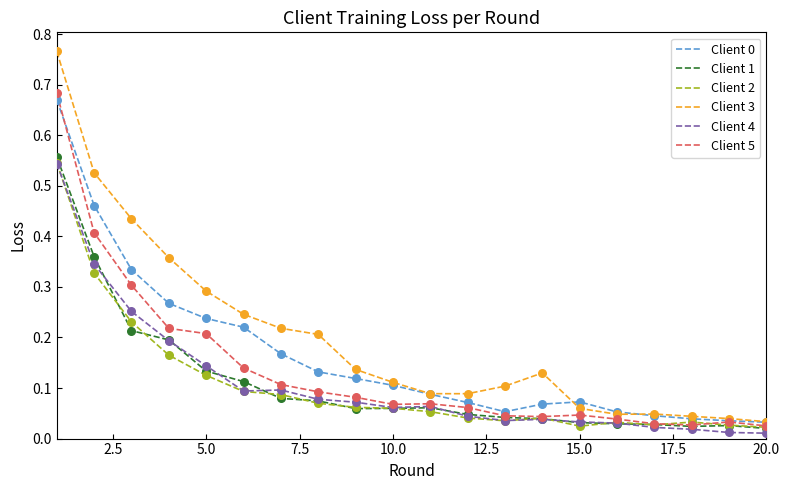

Which series has the largest range (max minus min)?

Client 3